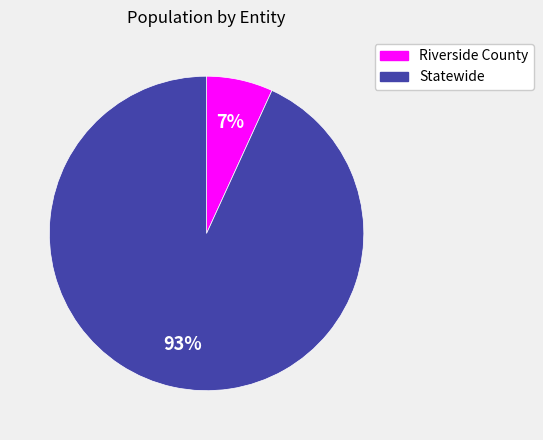

To the nearest percent, what portion does Statewide represent?

93%